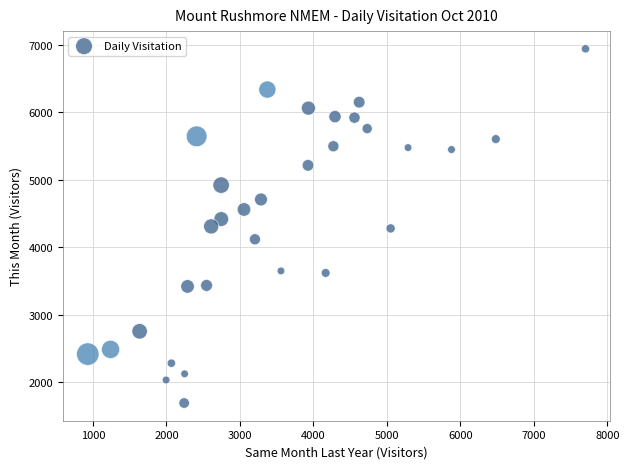

What is the range of Y values (max minus min)?

5250